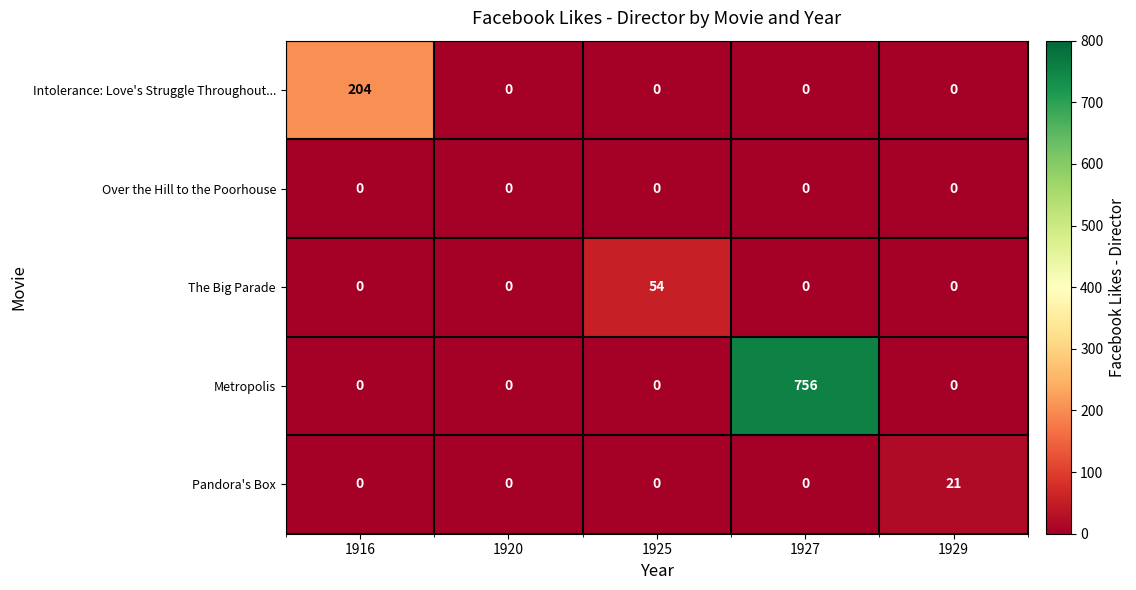

Between 1916 and 1920, which series saw the biggest shift?

Intolerance: Love's Struggle Throughout...